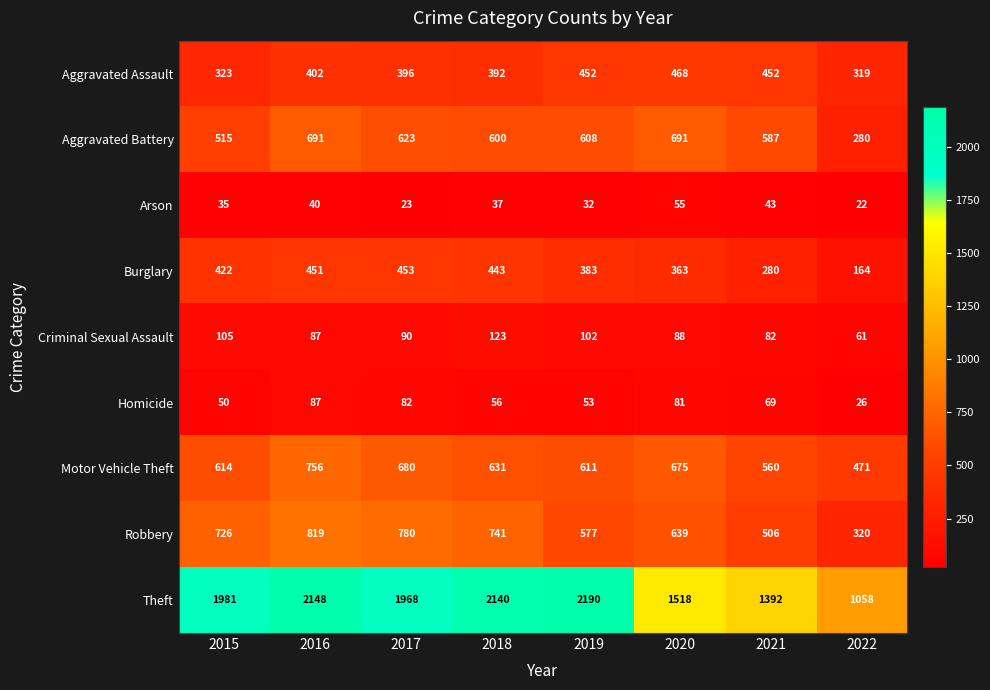

At which category is the sum across all series the highest?

2016